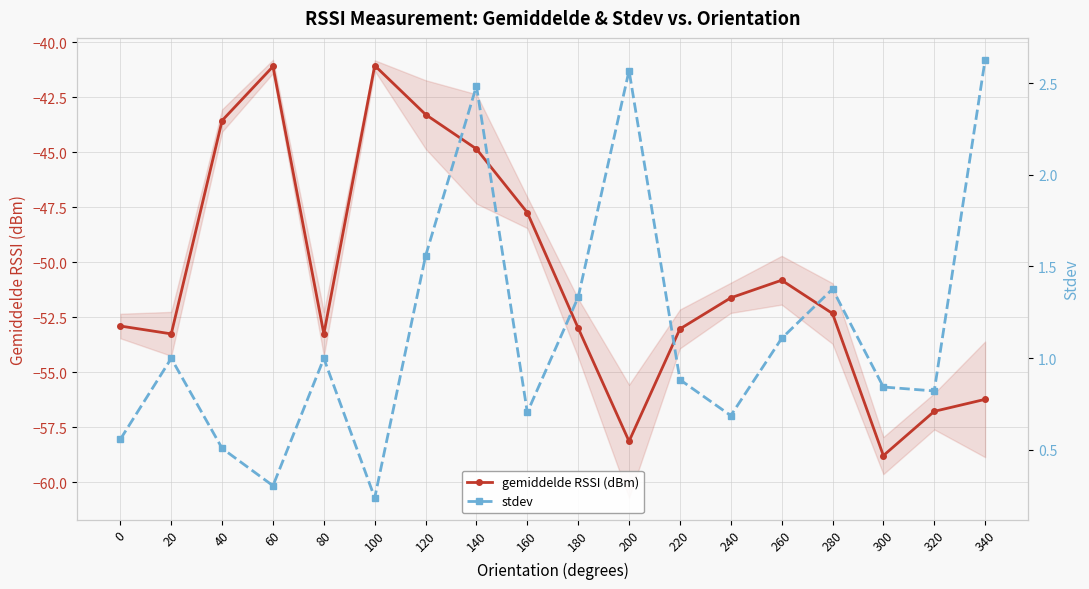

Which series has the largest total across all categories?

stdev